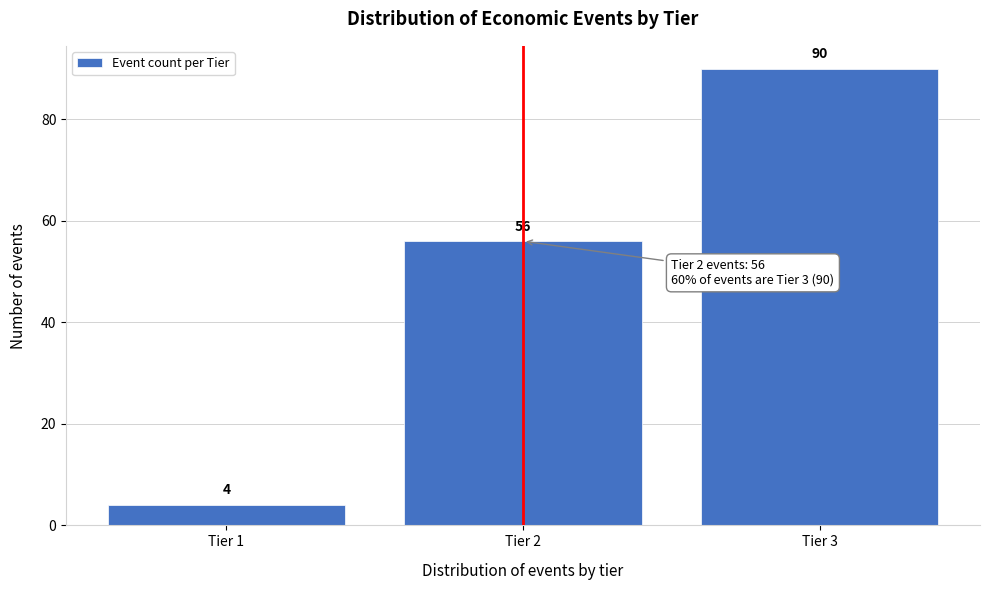

Reading left to right, list all the values displayed in this chart.

4	56	90